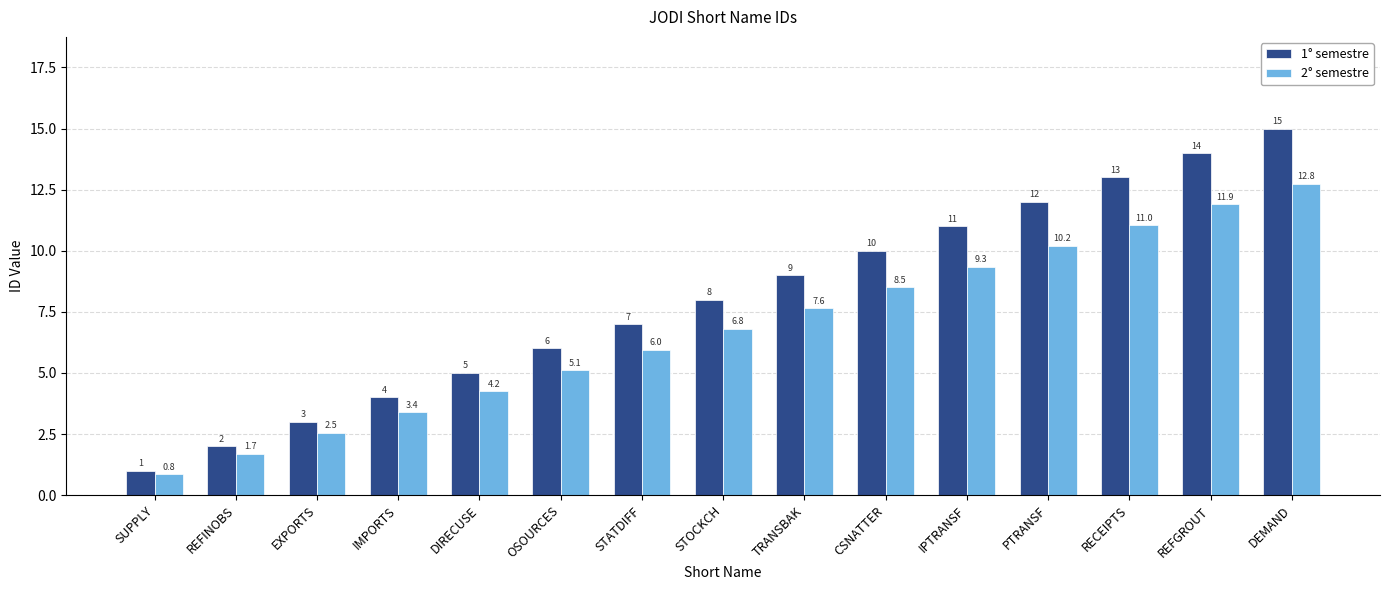

The value of 1° semestre at RECEIPTS is 13.0. True or false?

True